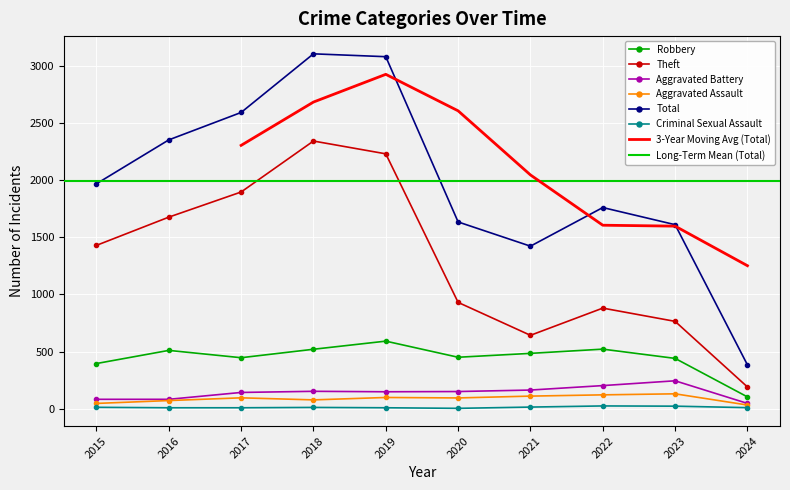

What is the total value across all series at 2018?

6207